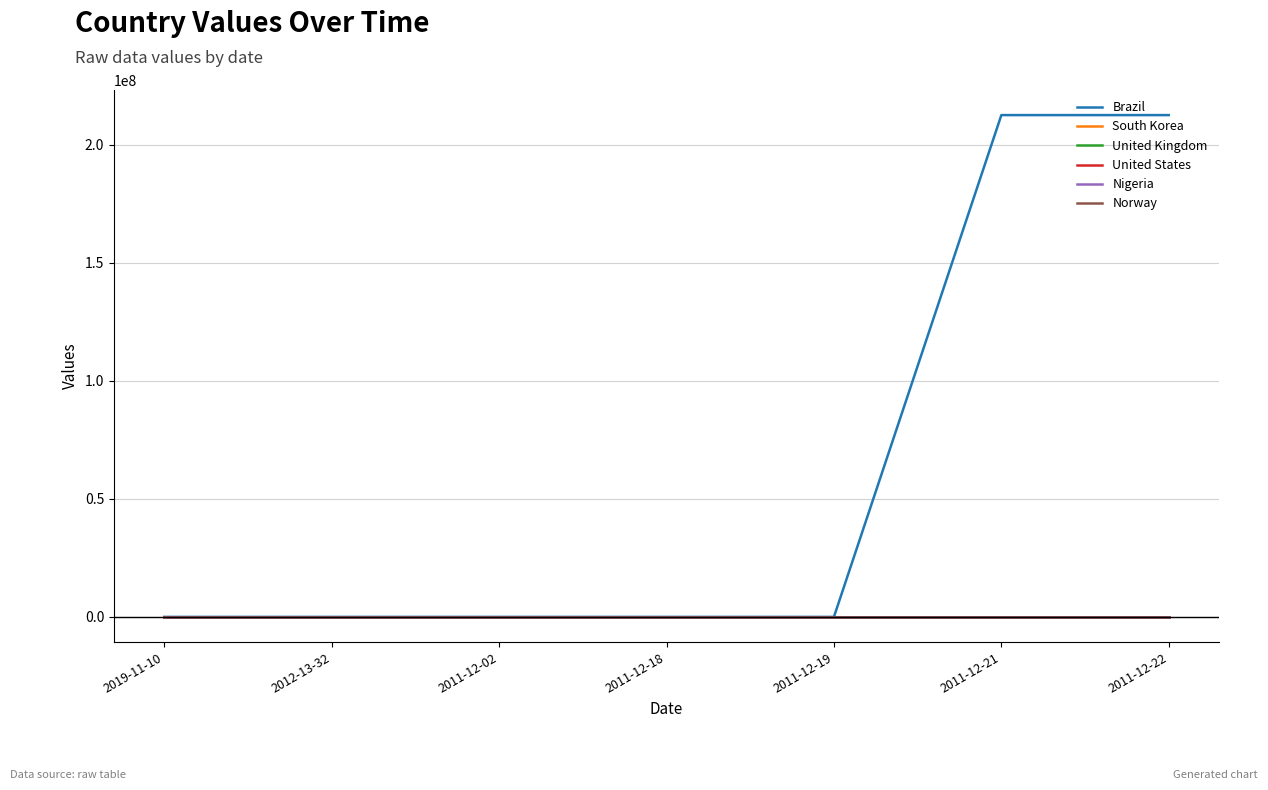

The Brazil series shows 212559410 at 2011-12-22. True or false?

True